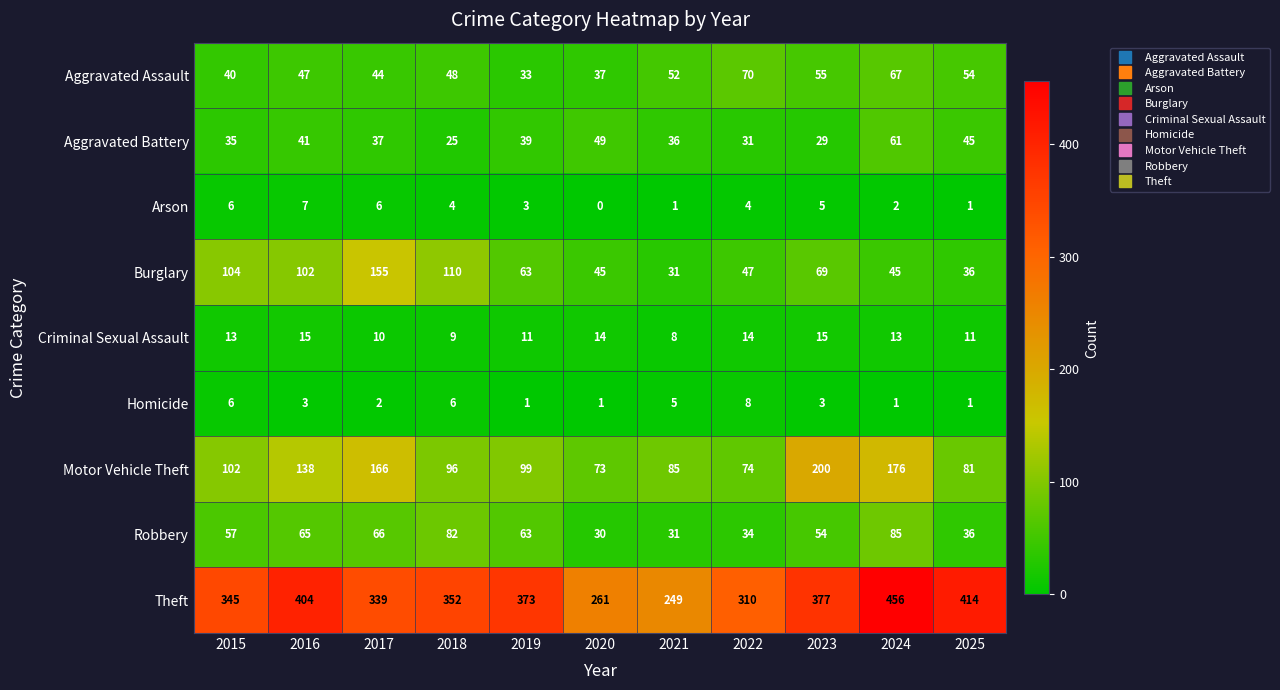

What is the difference between the highest and lowest values at 2018?

348